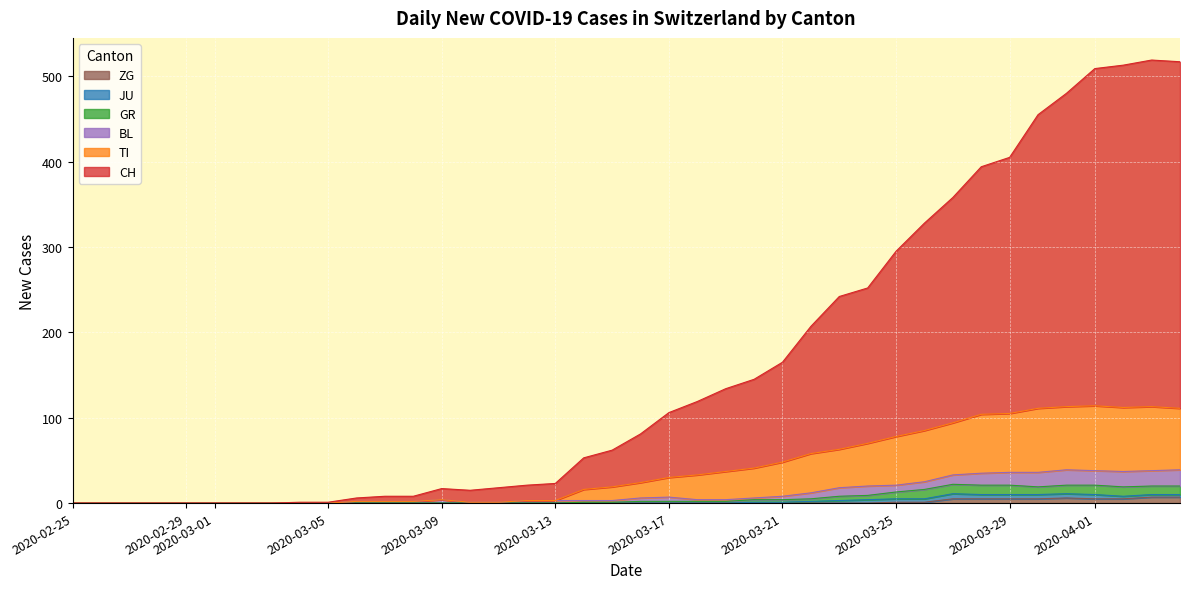

What are all the series names shown in the legend?

ZG, JU, GR, BL, TI, CH